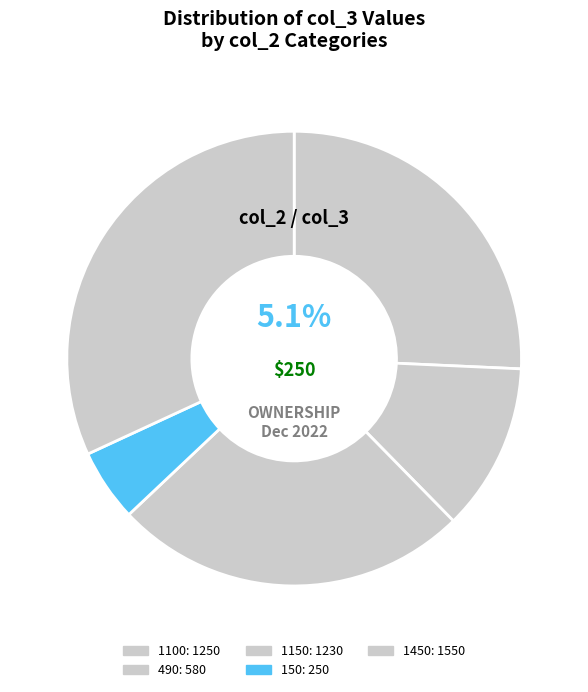

The 150 slice represents 1% of the pie. True or false?

False